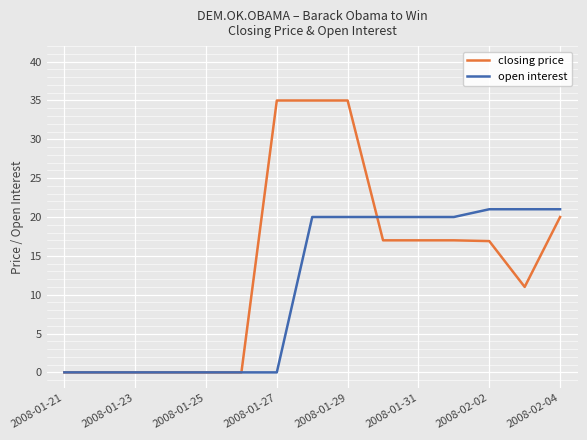

Does the chart have visible grid lines?

Yes